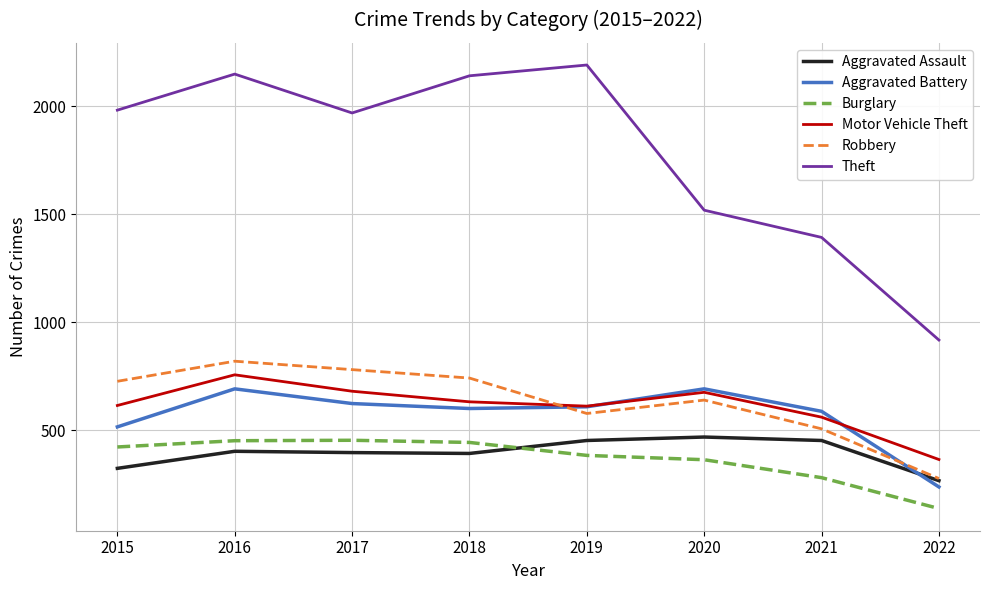

At which category is the sum across all series the highest?

2016